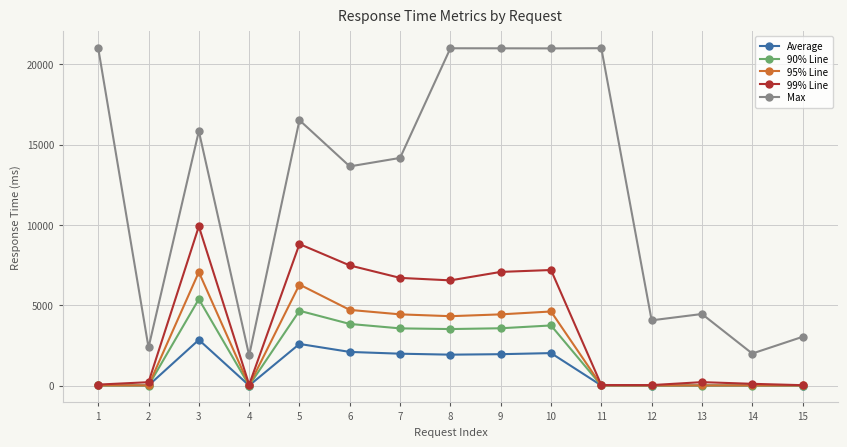

True or false: 90% Line and Max cross at least once.

False